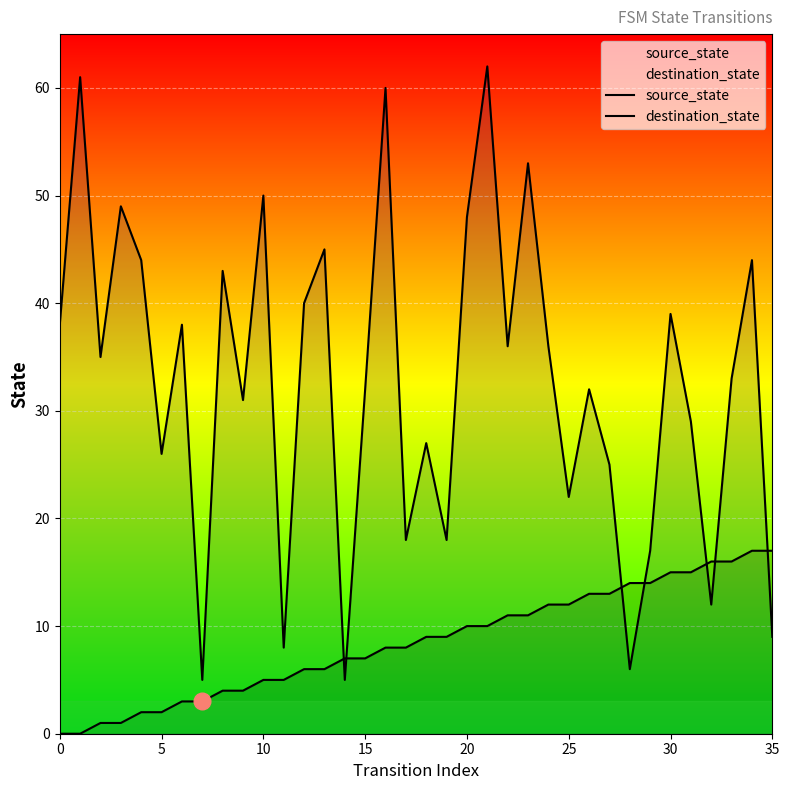

At how many categories does at least one series exceed 38?

13